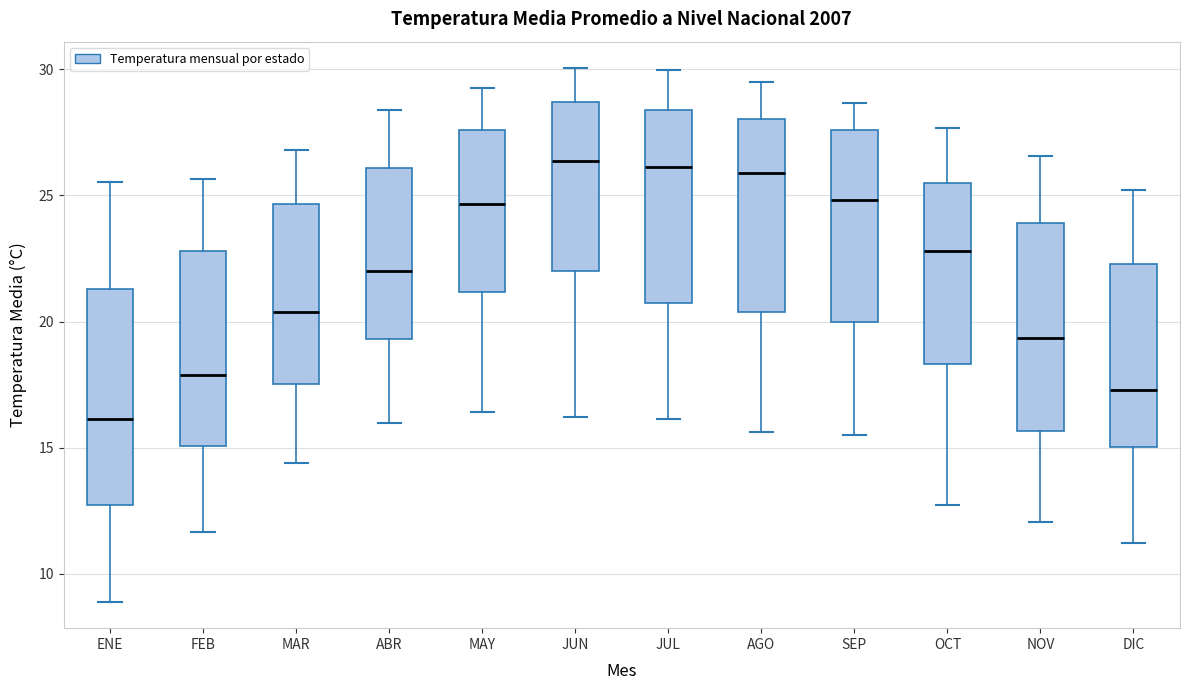

Reading left to right, read every box against the y-axis: the position of its median line, the range the box covers, and the ends of its whiskers. The values are not printed on the chart, so give them approximately, as read against the axis.

ENE: median 16.0, box 12.5 to 21.5, whiskers 9.0 to 25.5
FEB: median 18.0, box 15.0 to 23.0, whiskers 11.5 to 25.5
MAR: median 20.5, box 17.5 to 24.5, whiskers 14.5 to 27.0
ABR: median 22.0, box 19.5 to 26.0, whiskers 16.0 to 28.5
MAY: median 24.5, box 21.0 to 27.5, whiskers 16.5 to 29.5
JUN: median 26.5, box 22.0 to 28.5, whiskers 16.0 to 30.0
JUL: median 26.0, box 20.5 to 28.5, whiskers 16.0 to 30.0
AGO: median 26.0, box 20.5 to 28.0, whiskers 15.5 to 29.5
SEP: median 25.0, box 20.0 to 27.5, whiskers 15.5 to 28.5
OCT: median 23.0, box 18.5 to 25.5, whiskers 12.5 to 27.5
NOV: median 19.5, box 15.5 to 24.0, whiskers 12.0 to 26.5
DIC: median 17.5, box 15.0 to 22.5, whiskers 11.0 to 25.0